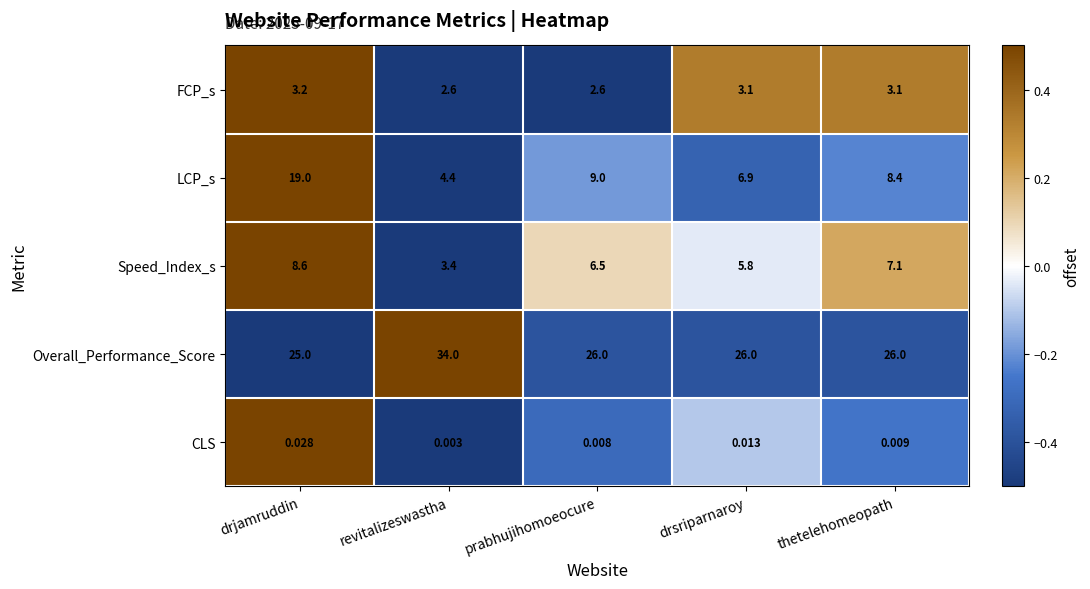

What is the difference between the highest and lowest values at drjamruddin?

25.0